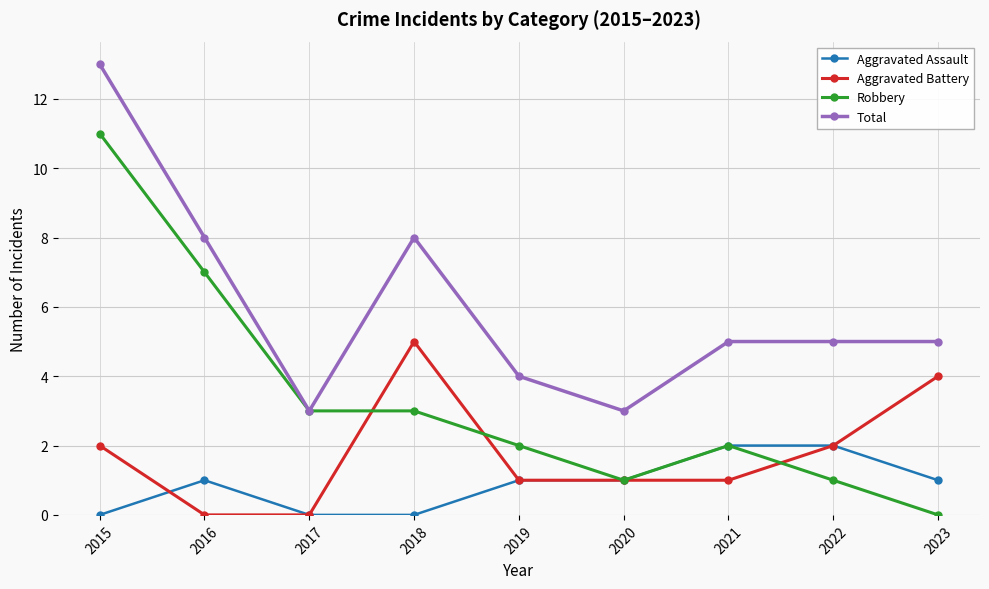

Count the number of categories in the chart.

9